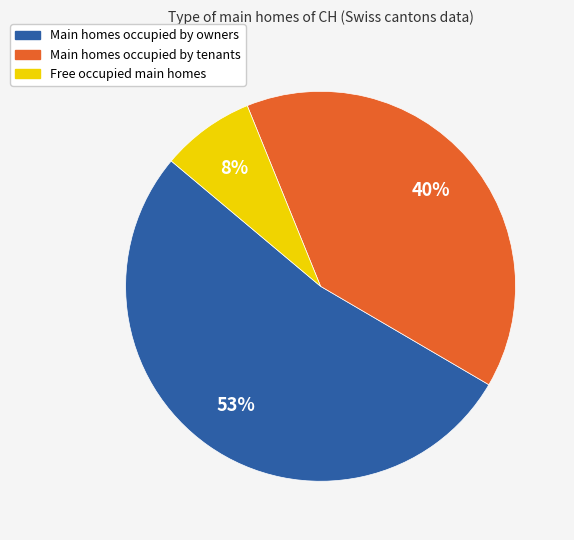

To the nearest percent, what is the average slice percentage?

33%